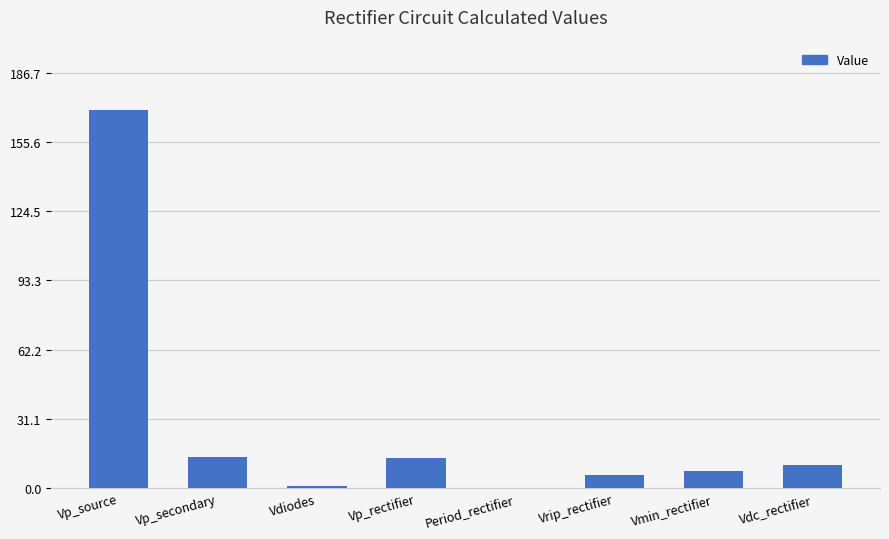

What is the approximate value at Vdc_rectifier?

10.5